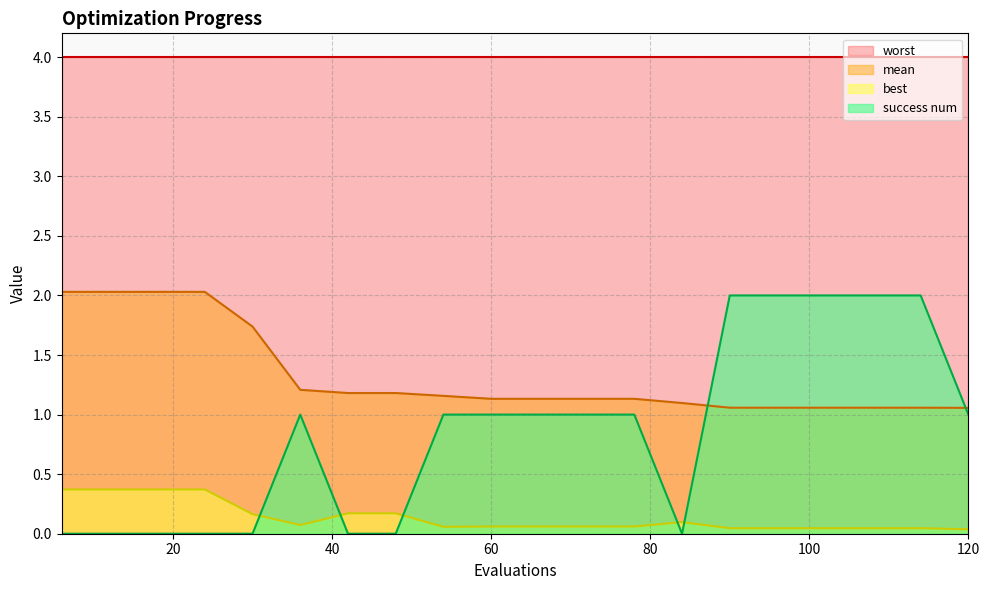

How many data points does each series have?

20